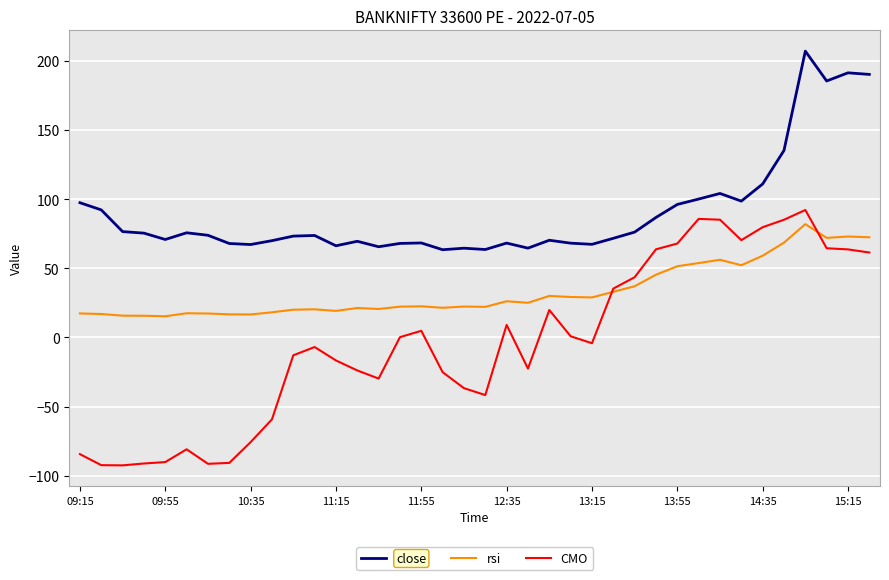

Does the chart display data point markers on the line(s)?

No